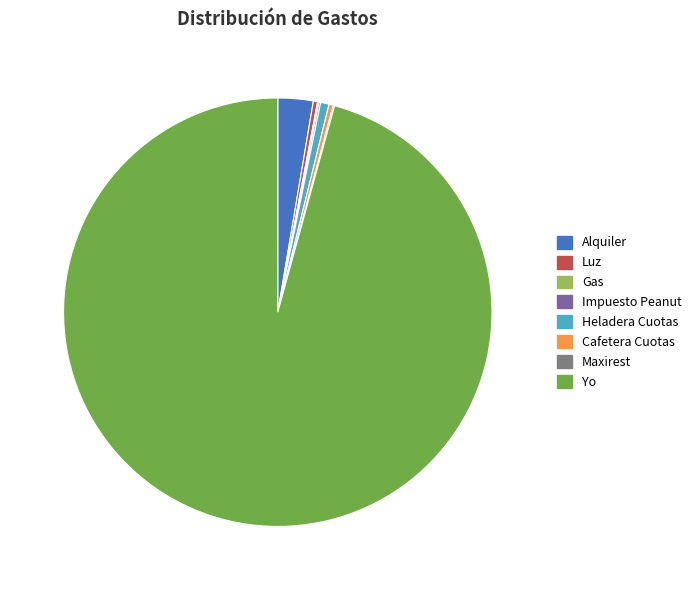

True or false: Alquiler accounts for 3% of the total.

True